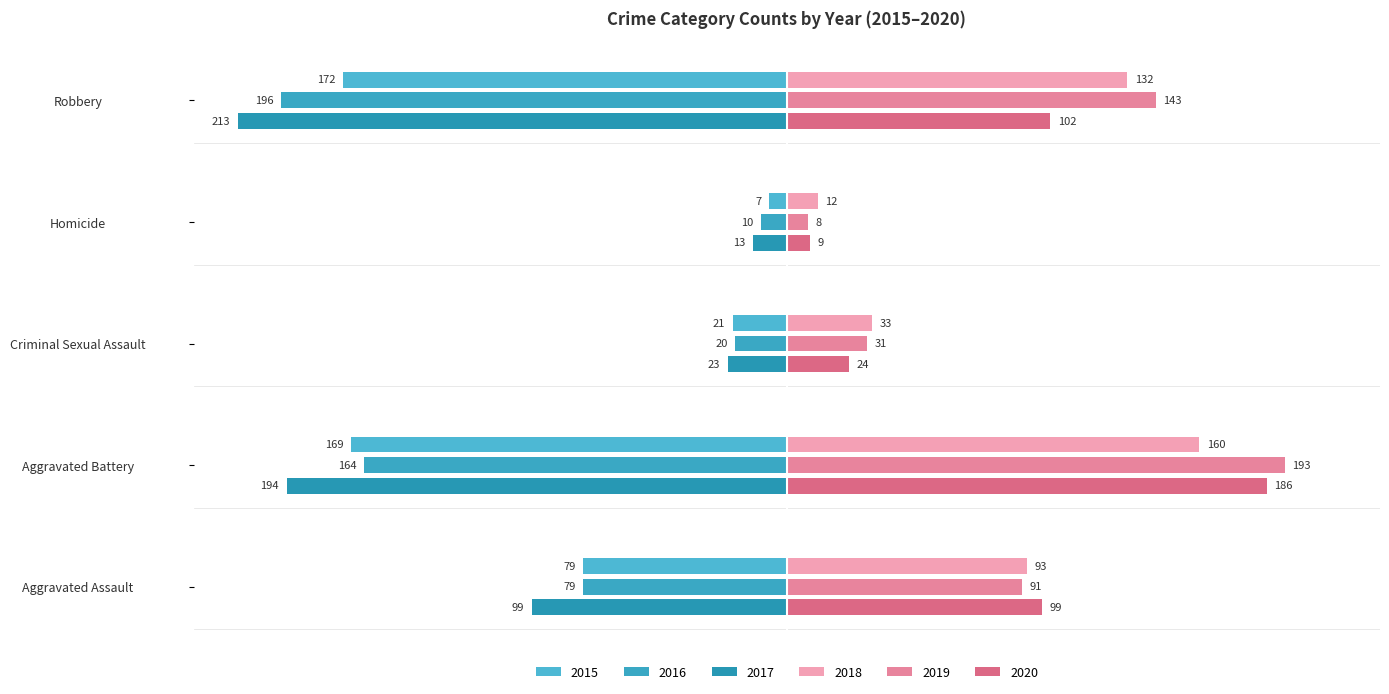

True or false: 2018 has a value of 49 at Criminal Sexual Assault.

False